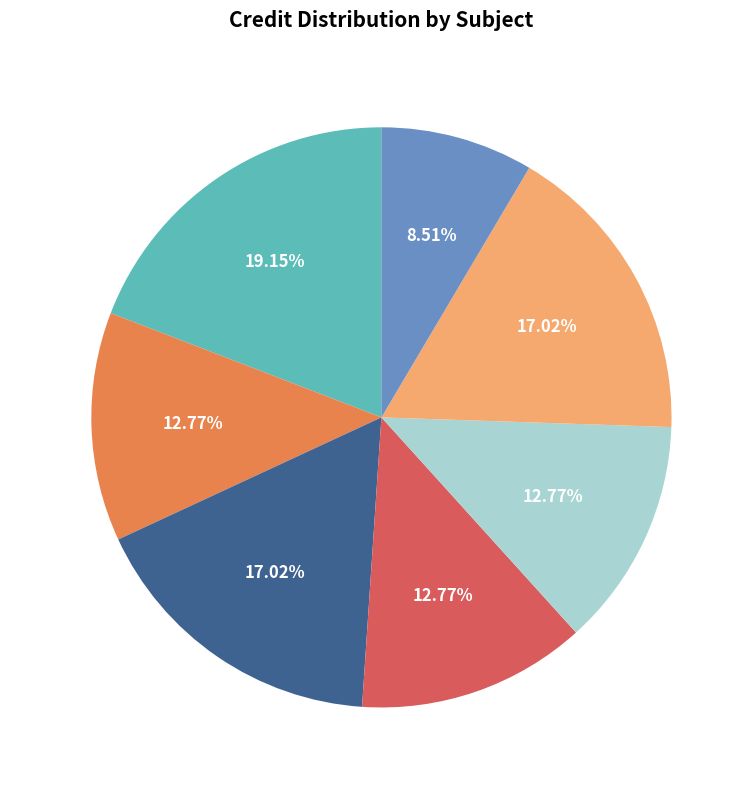

Count the number of slices in the pie.

7